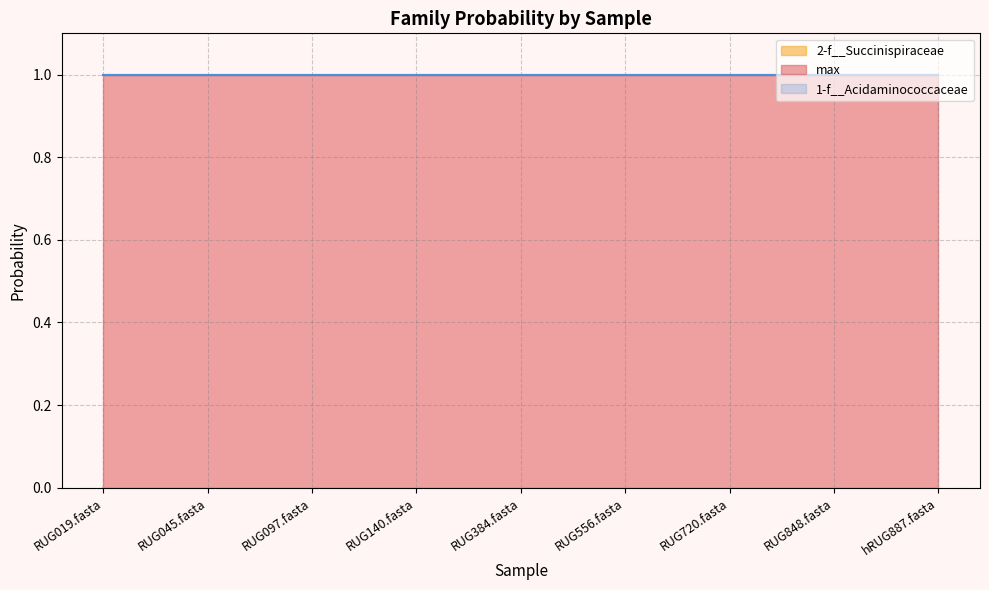

Reading left to right, transcribe all the data shown in this chart.

1-f__Acidaminococcaceae: 1.0	1.0	1.0	1.0	1.0	1.0	1.0	1.0	1.0
2-f__Succinispiraceae: 0.0	0.0	0.0	0.0	0.0	0.0	0.0	0.0	0.0
max: 1.0	1.0	1.0	1.0	1.0	1.0	1.0	1.0	1.0